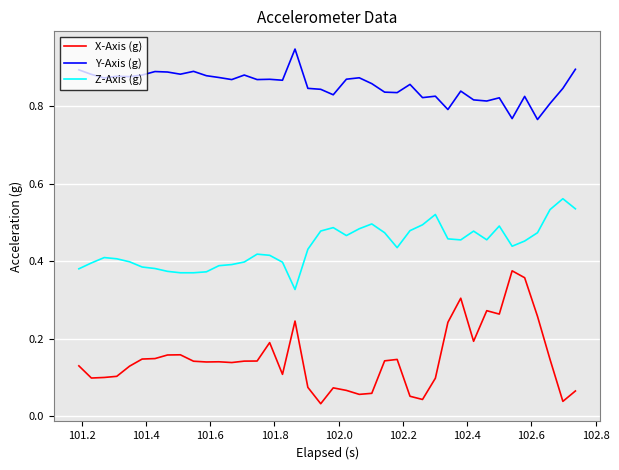

Which series has the largest total across all categories?

Y-Axis (g)